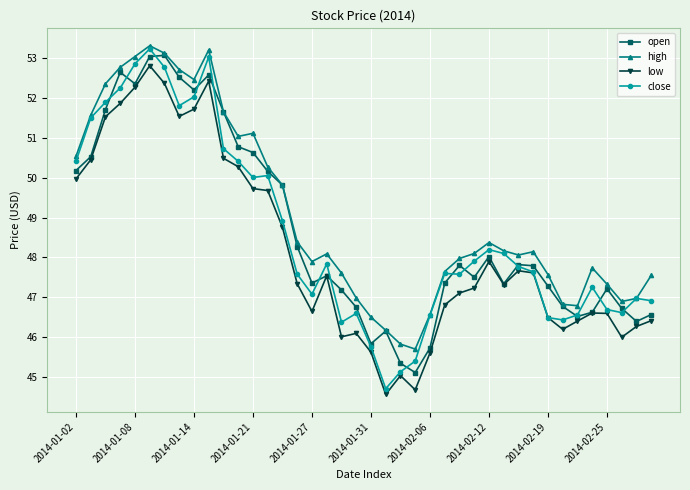

What is the sum of all open values?

1946.9